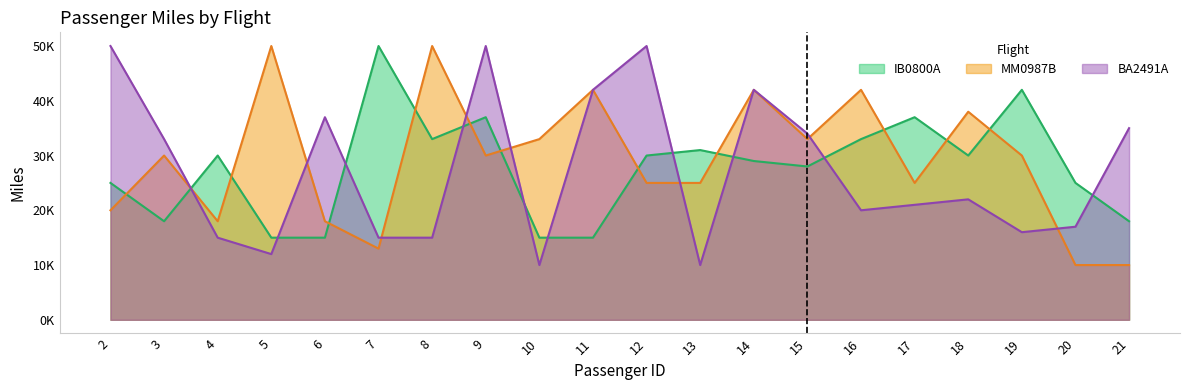

At 4, list the series in order from smallest to largest.

BA2491A, MM0987B, IB0800A